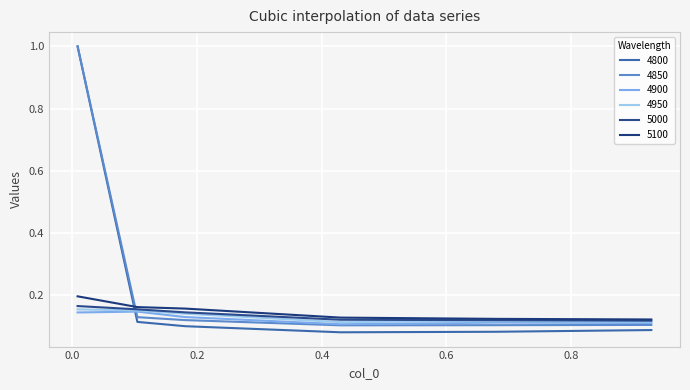

Is this an area chart (filled region under the line)?

No